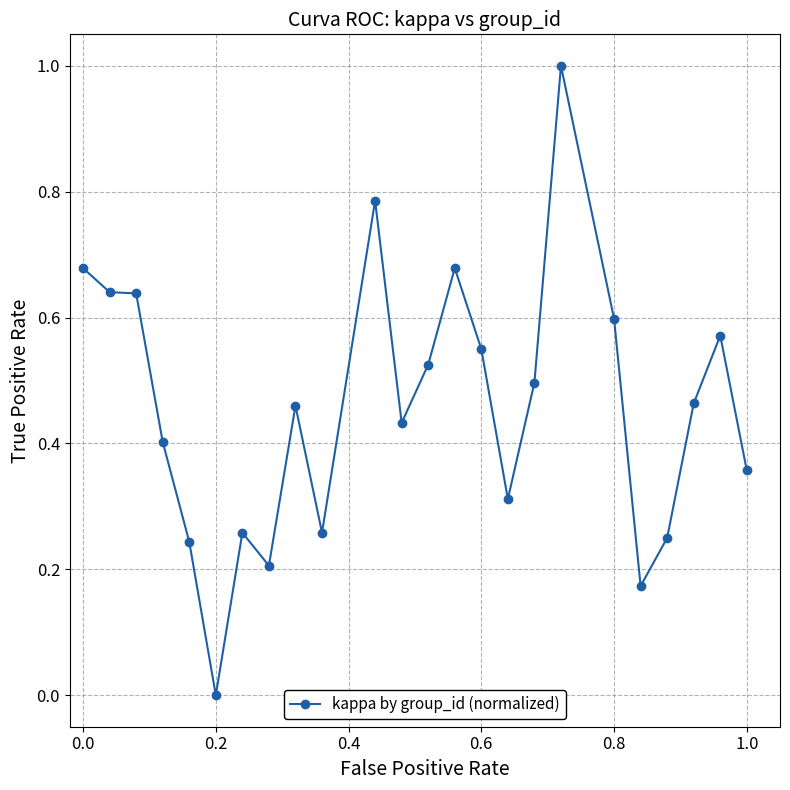

True or false: the data has more than 0 interior local peaks.

True